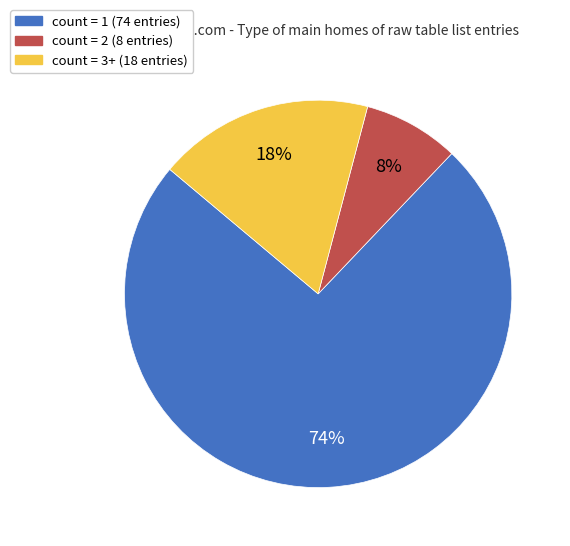

To the nearest percent, what is the average slice percentage?

33%